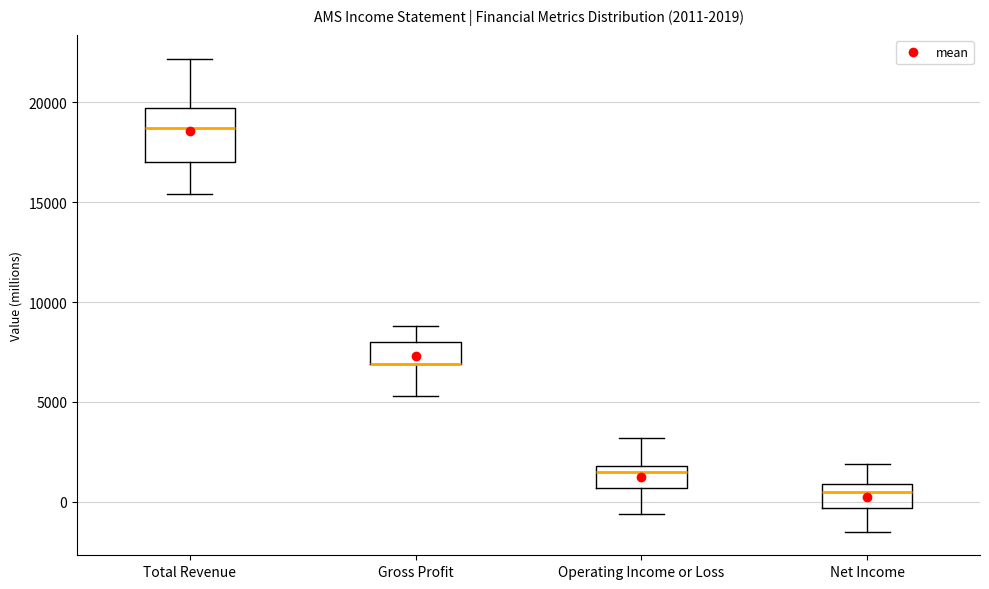

Comparing the boxes themselves (not the whiskers), which one is the tallest?

Total Revenue